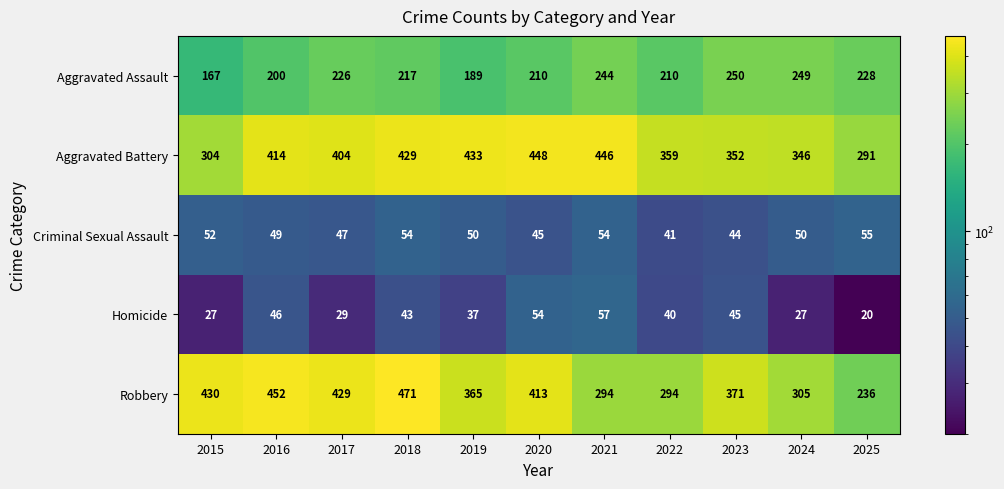

How many data points does each series have?

11